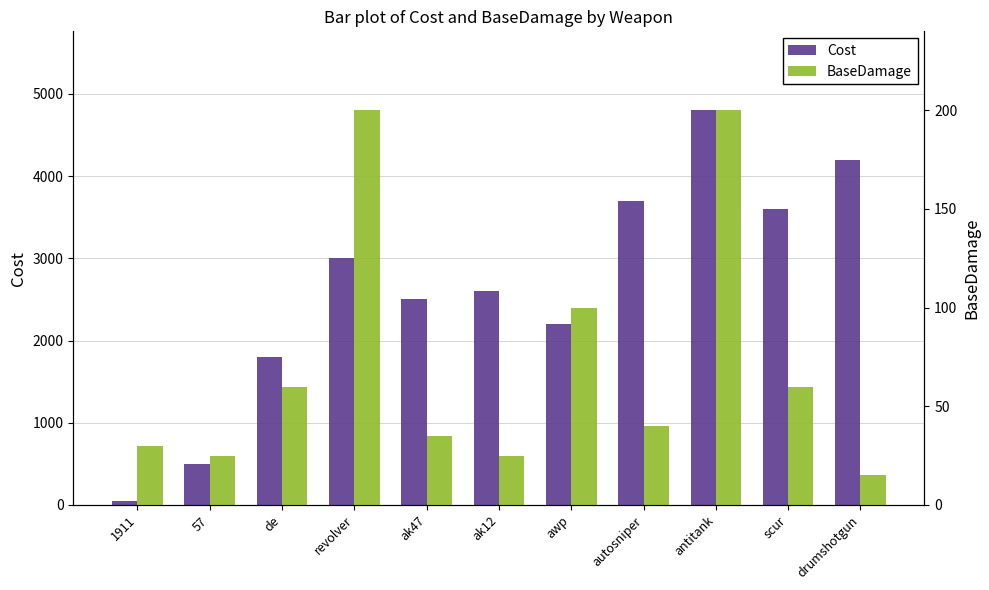

What is the total value across all series at awp?

2300